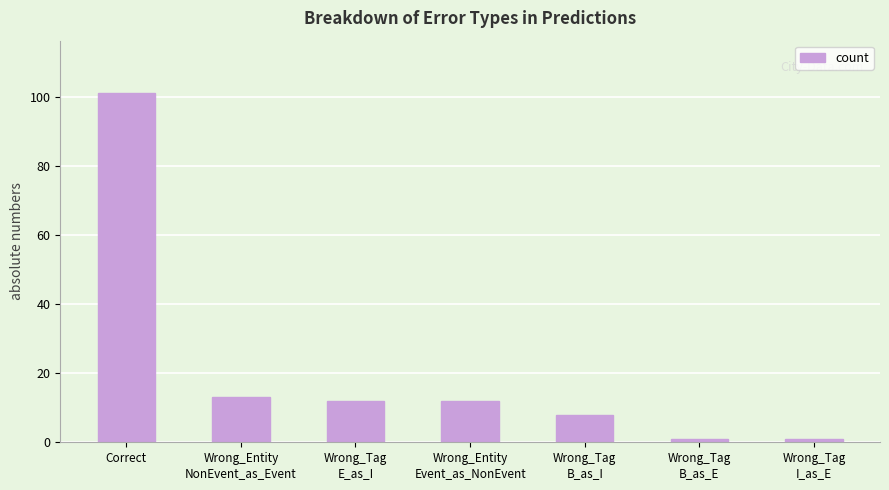

At which category does the chart reach its peak across all series?

Correct